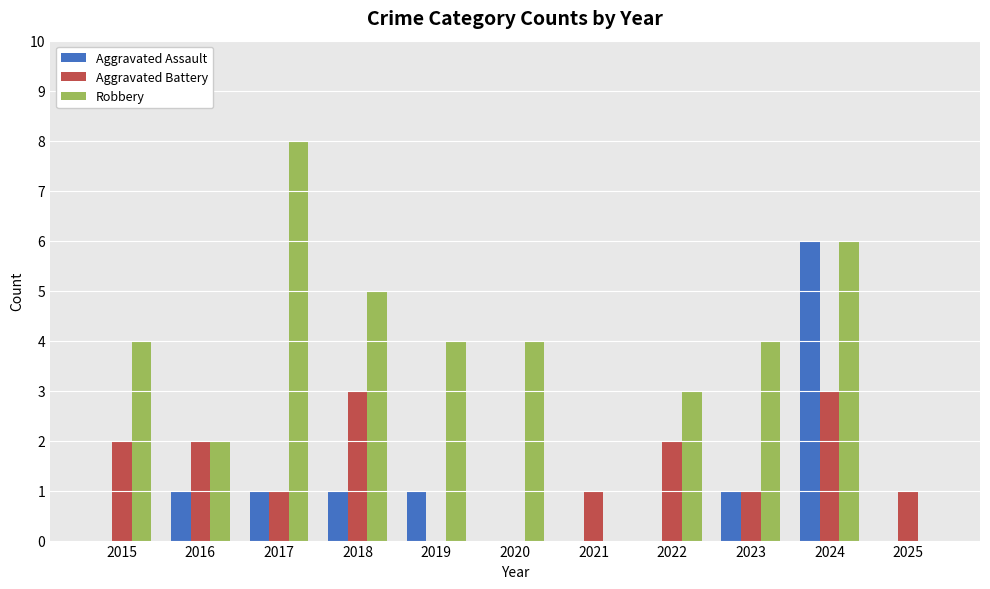

Which series changed the most between 2018 and 2022?

Robbery